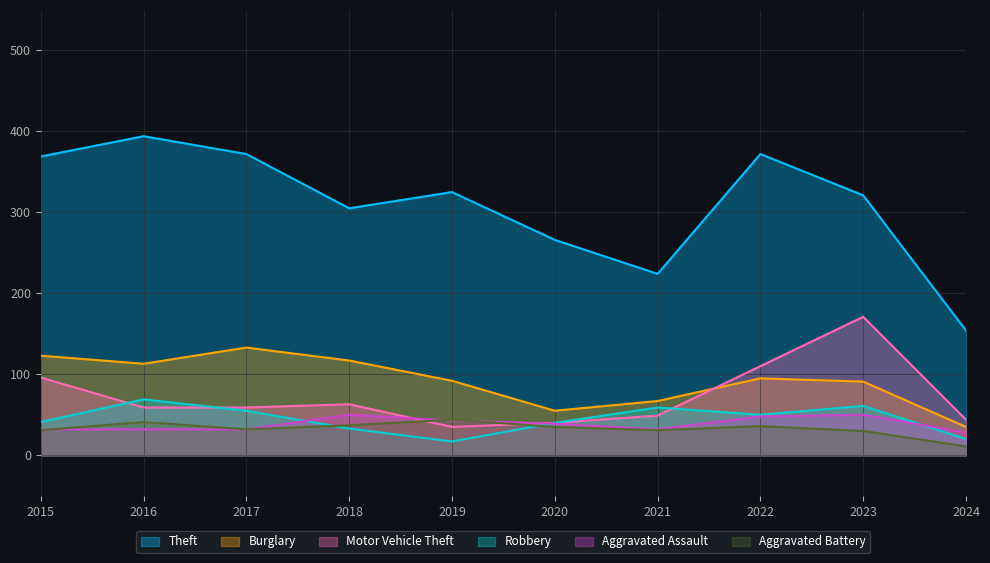

True or false: Aggravated Assault has more than 2 points higher than both neighbors.

False